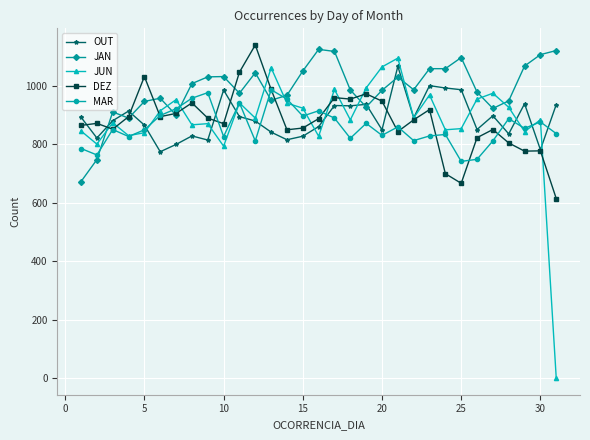

How many interior local peaks does the MAR series have?

10